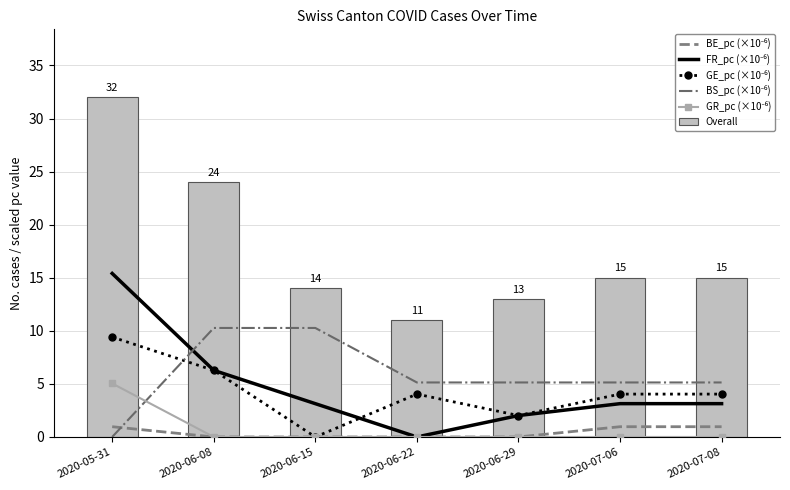

List the series in order of their peak value, lowest first.

BE_pc (×10⁻⁶), GR_pc (×10⁻⁶), GE_pc (×10⁻⁶), BS_pc (×10⁻⁶), FR_pc (×10⁻⁶), Overall